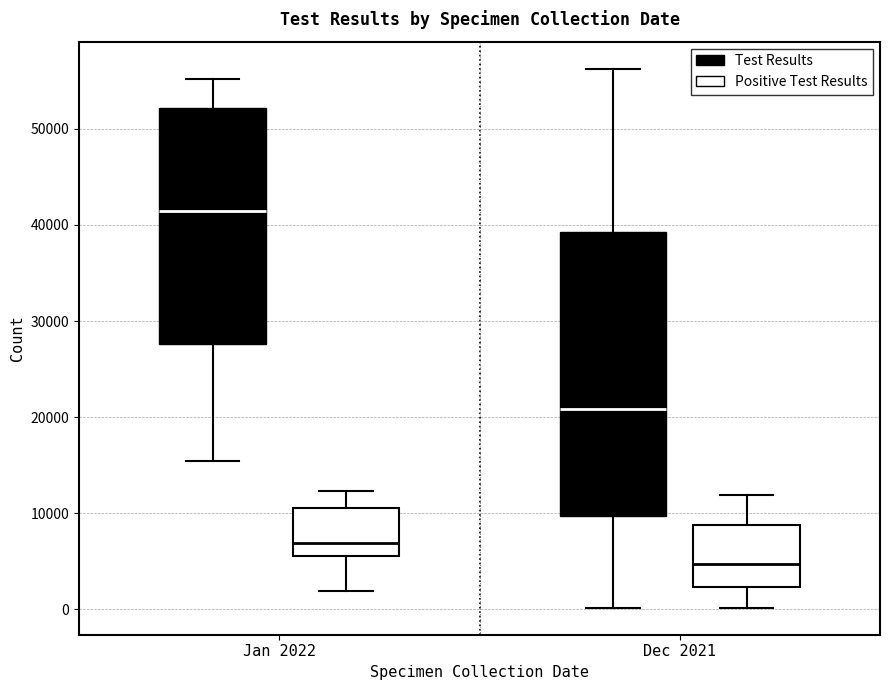

Reading left to right, transcribe this box plot: for each box, give where its median line is, the range the box spans, and where its two whiskers end, as read against the y-axis. The values are not printed on the chart, so give them approximately, as read against the axis.

Jan 2022 (Test Results): median 41000, box 28000 to 52000, whiskers 15000 to 55000
Jan 2022 (Positive Test Results): median 7000, box 5000 to 11000, whiskers 2000 to 12000
Dec 2021 (Test Results): median 21000, box 10000 to 39000, whiskers 0 to 56000
Dec 2021 (Positive Test Results): median 5000, box 2000 to 9000, whiskers 0 to 12000